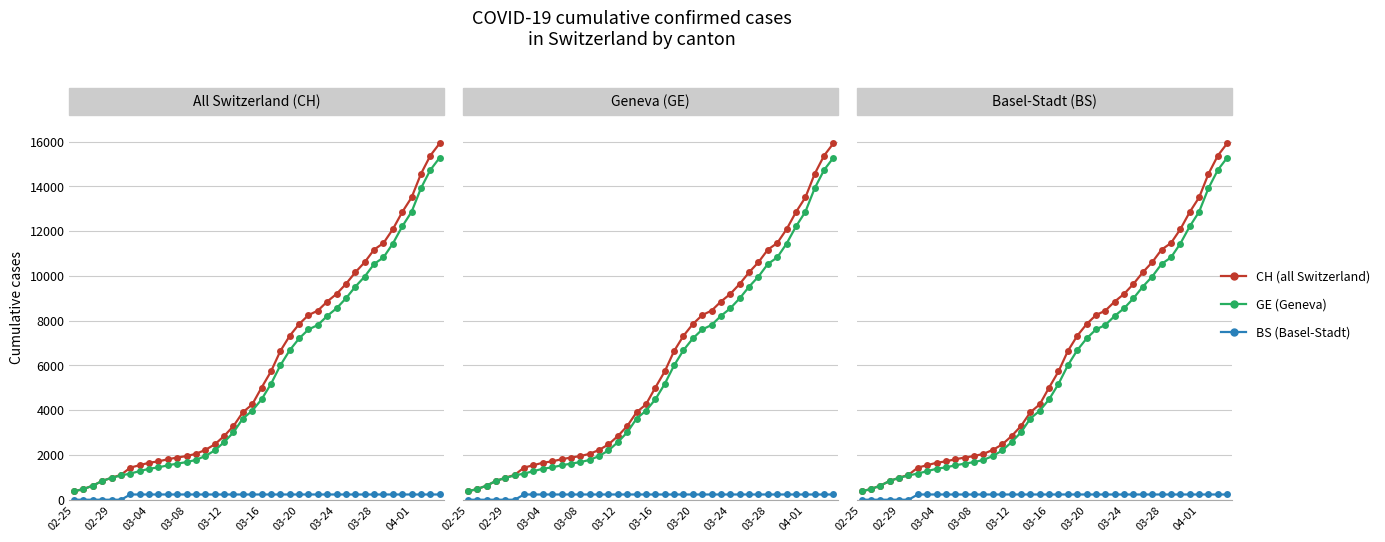

Is this an area chart (filled region under the line)?

No